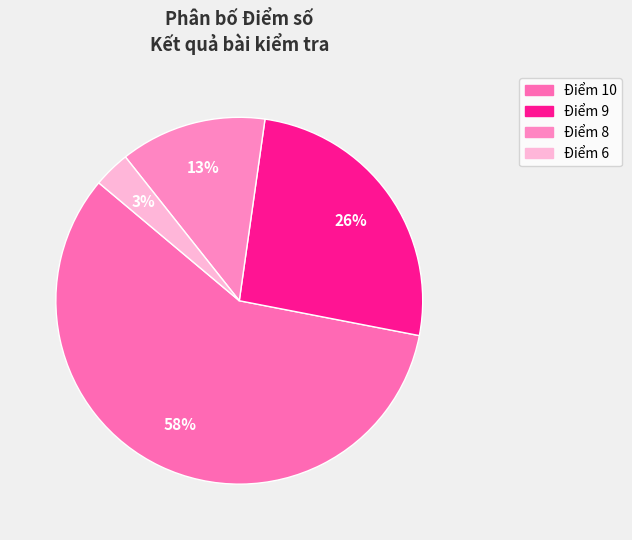

How many segments does this pie chart have?

4